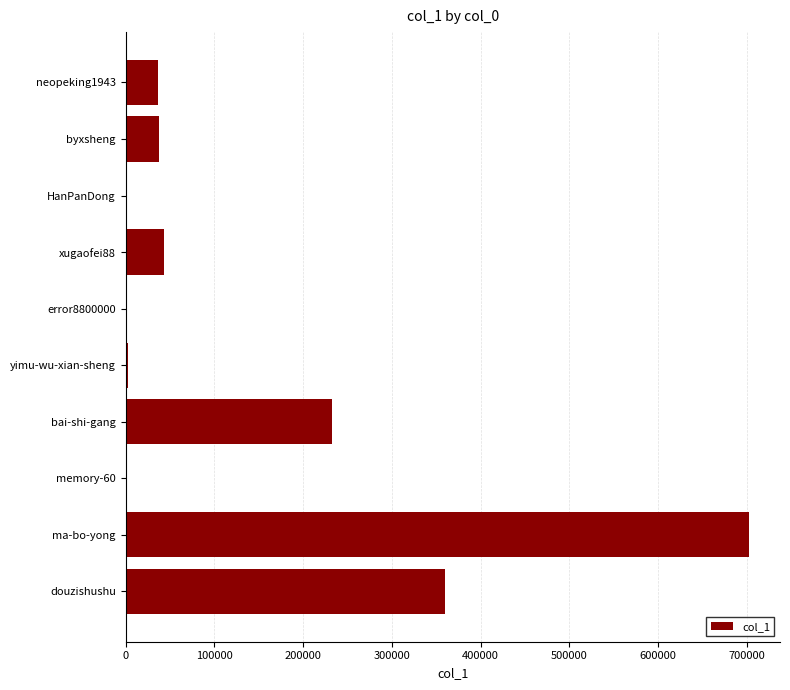

The value at bai-shi-gang is 319449. True or false?

False